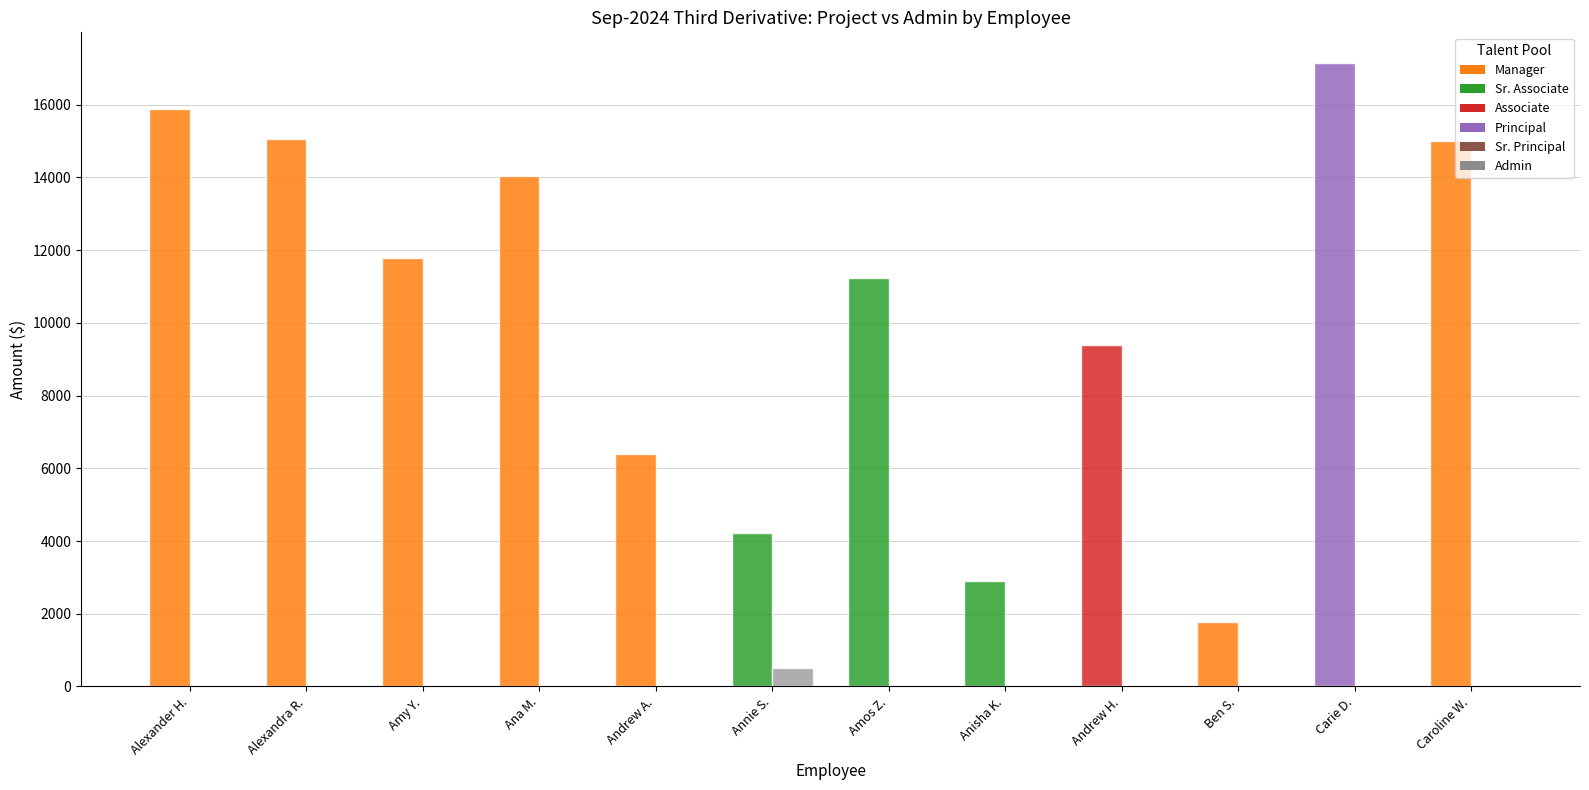

How many data points does each series have?

12